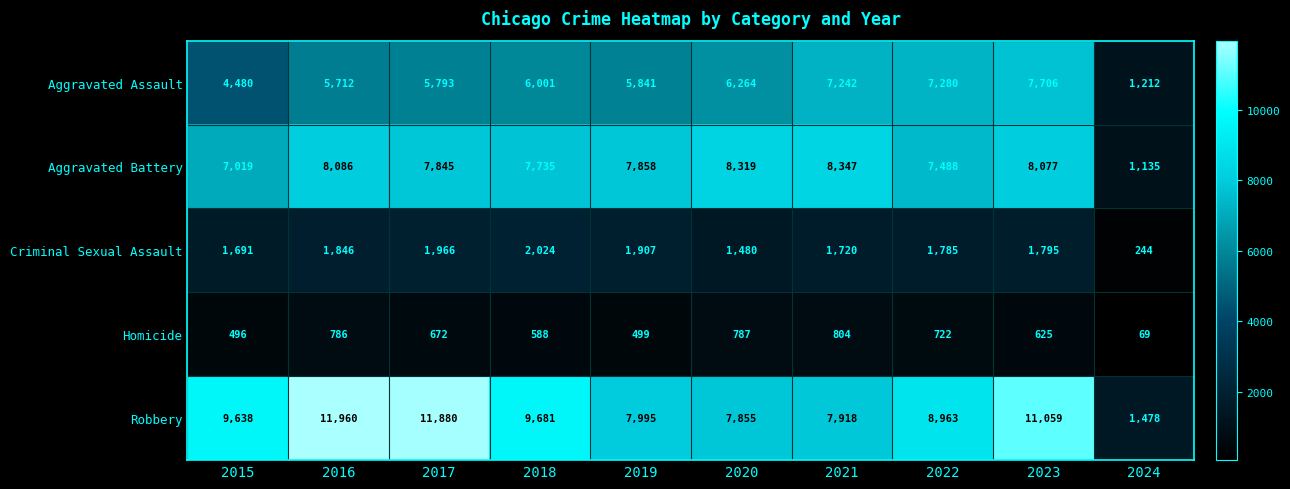

What is the difference between the maximum and second lowest values in the Aggravated Assault series?

3226